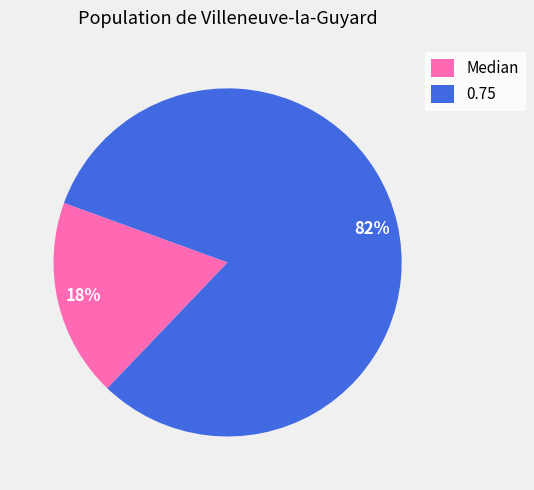

Which has a higher value, 0.75 or Median?

0.75